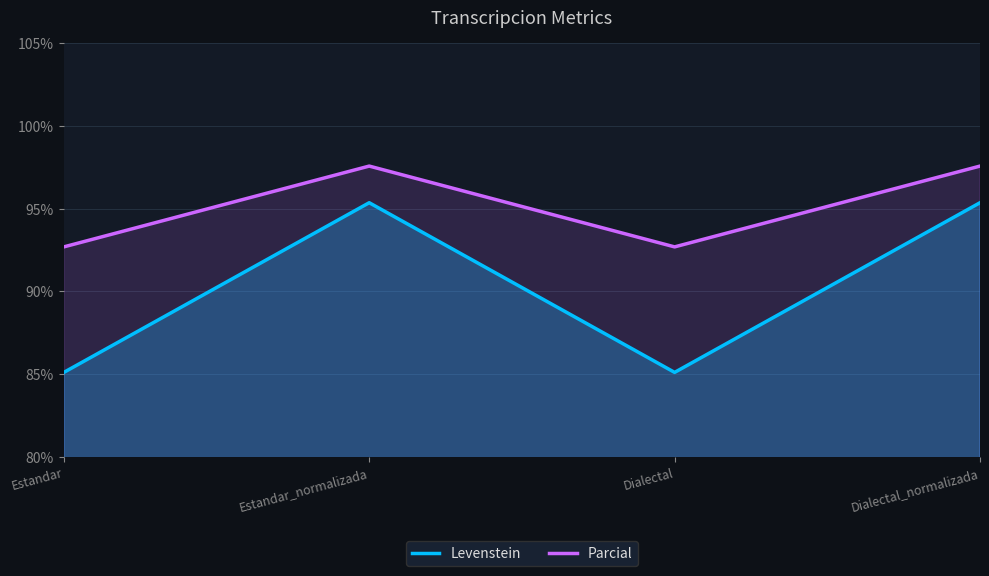

Reading left to right, list all the values displayed in this chart.

Levenstein: 85.1	95.3	85.1	95.3
Parcial: 92.7	97.6	92.7	97.6